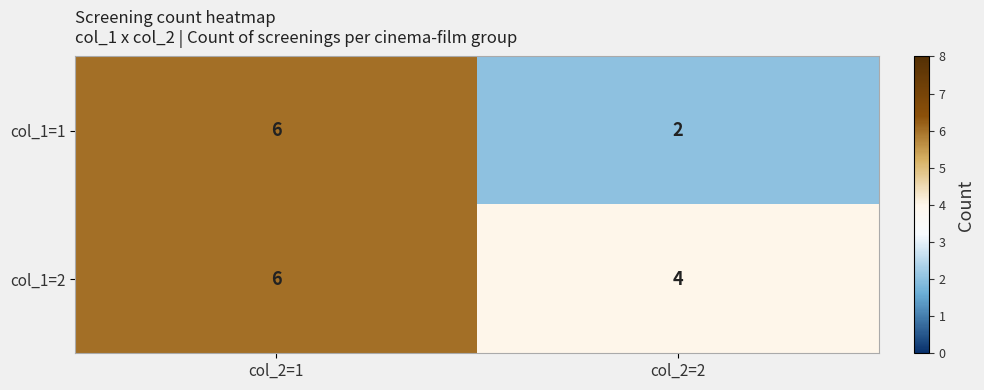

At which category is the sum across all series the highest?

col_2=1